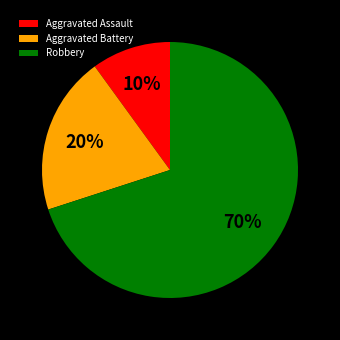

True or false: Robbery accounts for 70% of the total.

True